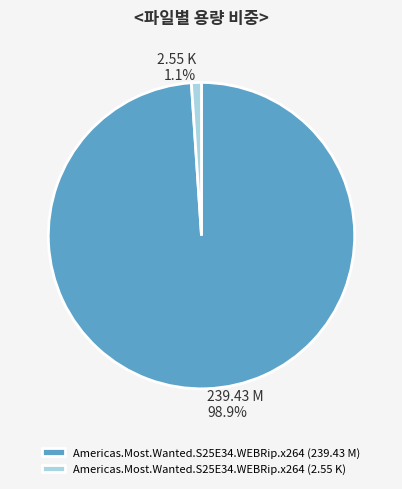

Count the number of slices in the pie.

2